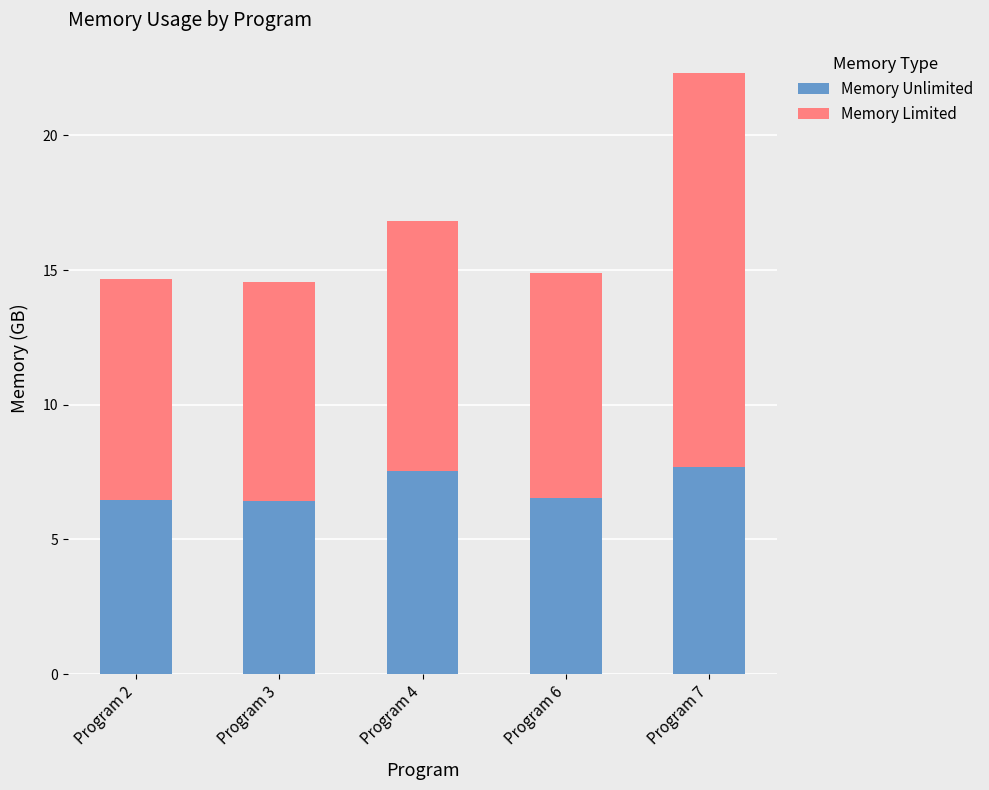

The Memory Unlimited series shows 9.1 at Program 6. True or false?

False